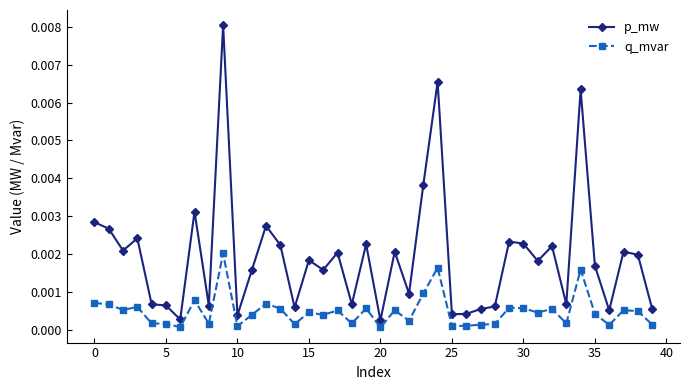

True or false: p_mw and q_mvar intersect in this chart.

False